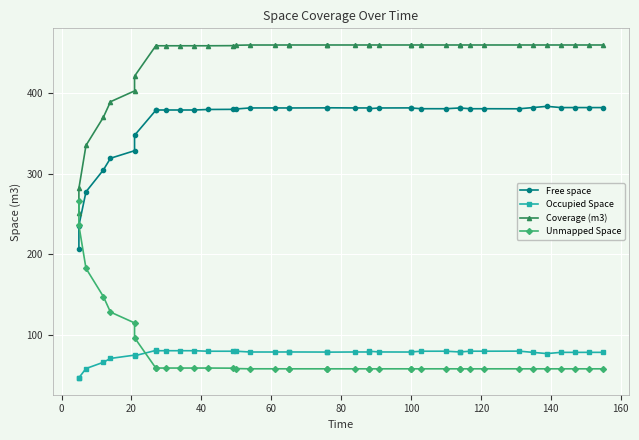

Count the number of categories in the chart.

40